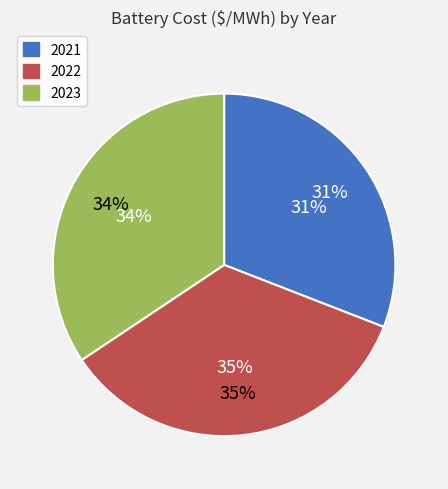

How many segments does this pie chart have?

3